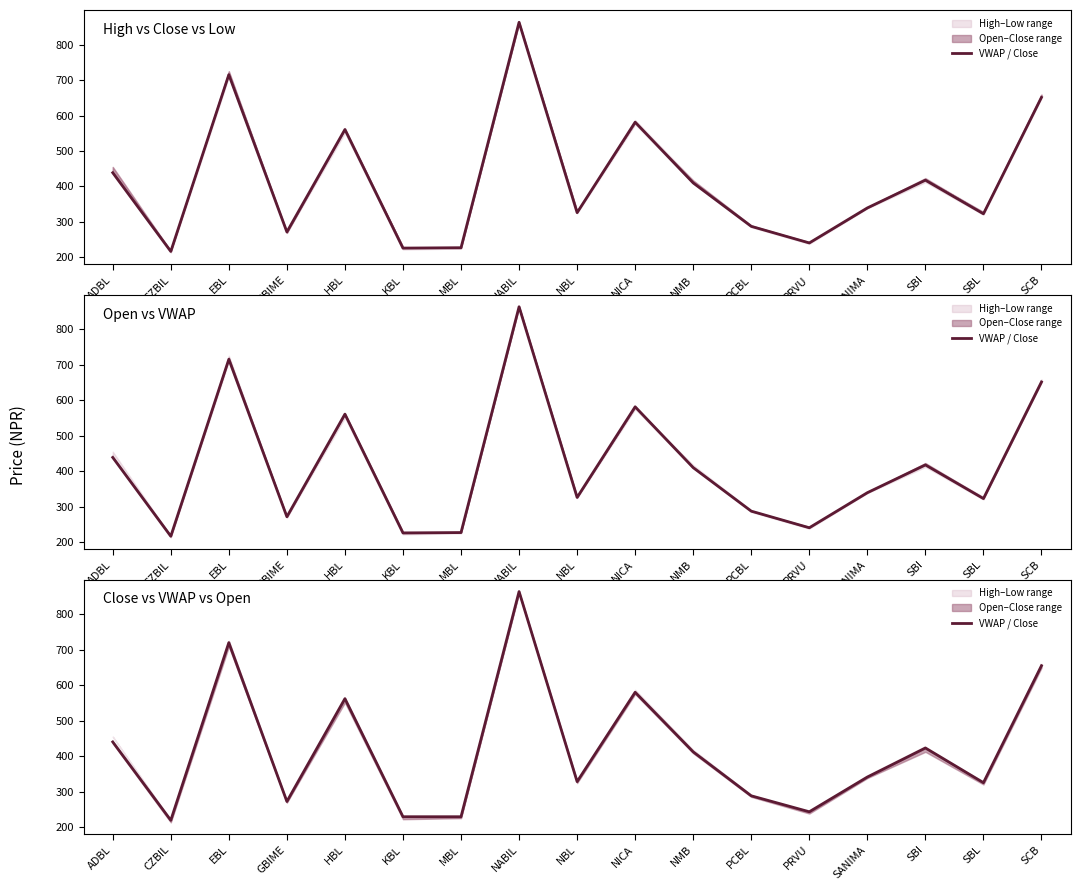

The chart shows a value of 117 at GBIME. True or false?

False